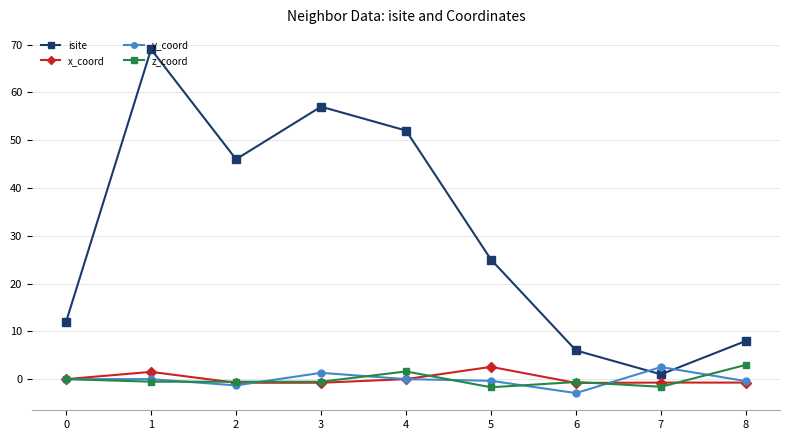

What is the smallest value displayed?

-2.9